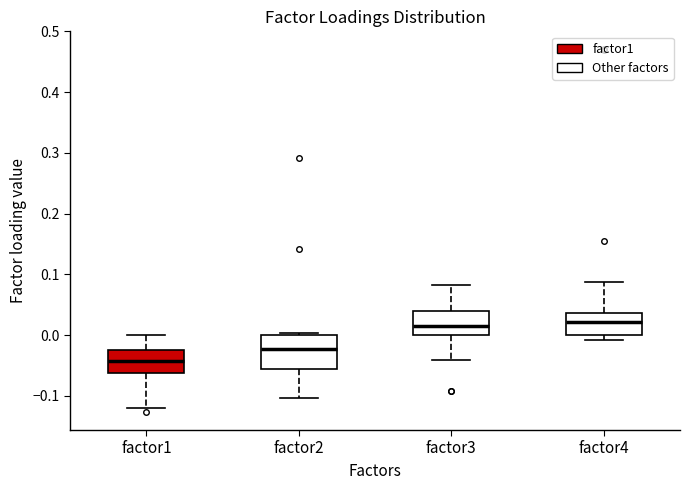

Comparing the boxes themselves (not the whiskers), which one is the tallest?

factor2